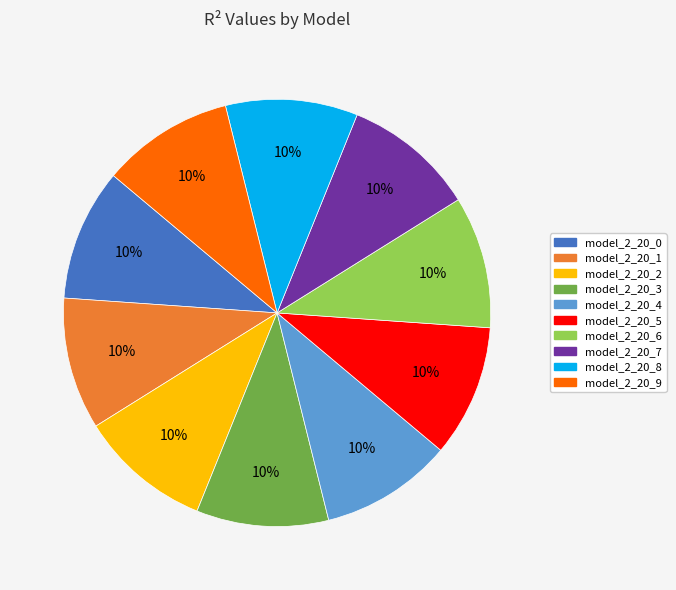

To the nearest percent, what percentage of the pie is model_2_20_9?

10%